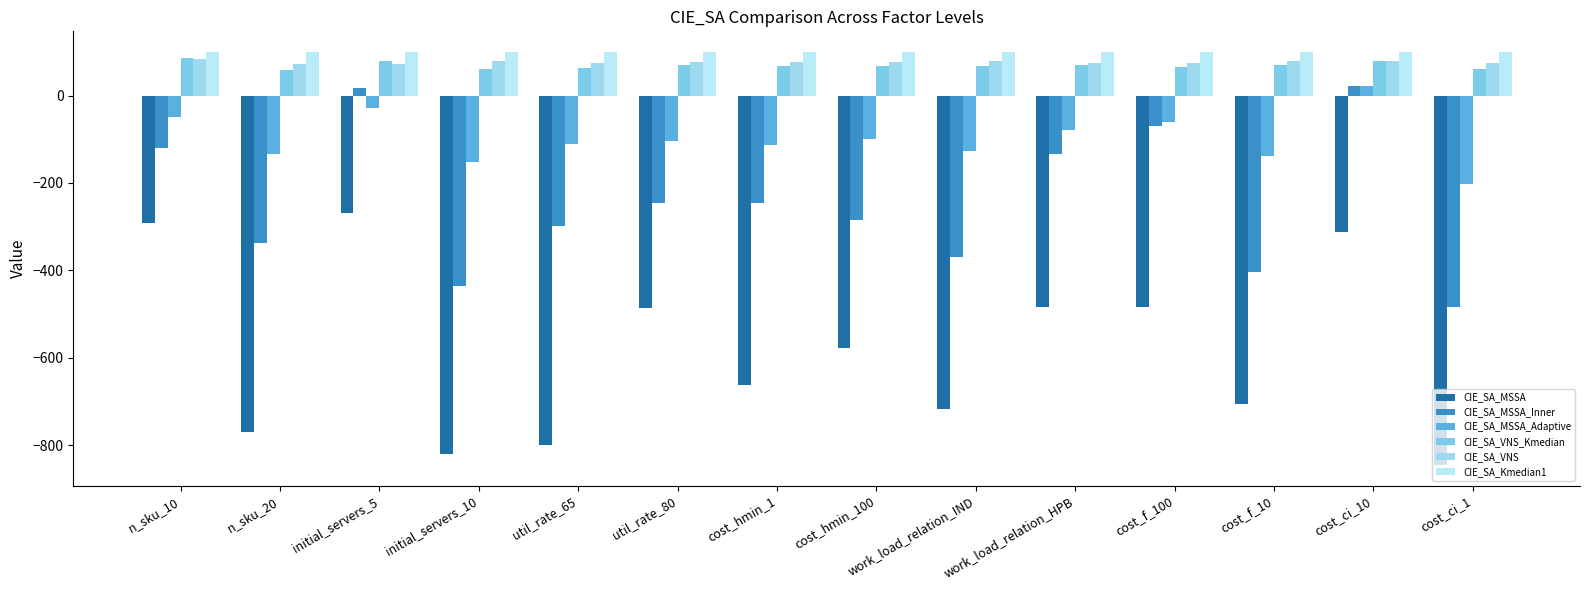

What is the label of the 1st bar from the right?

cost_ci_1